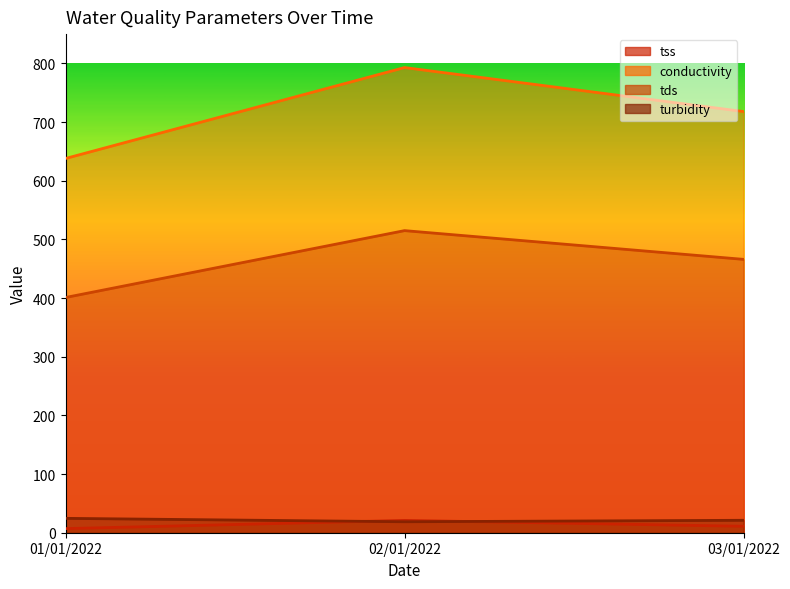

Which series has the widest spread of values?

conductivity